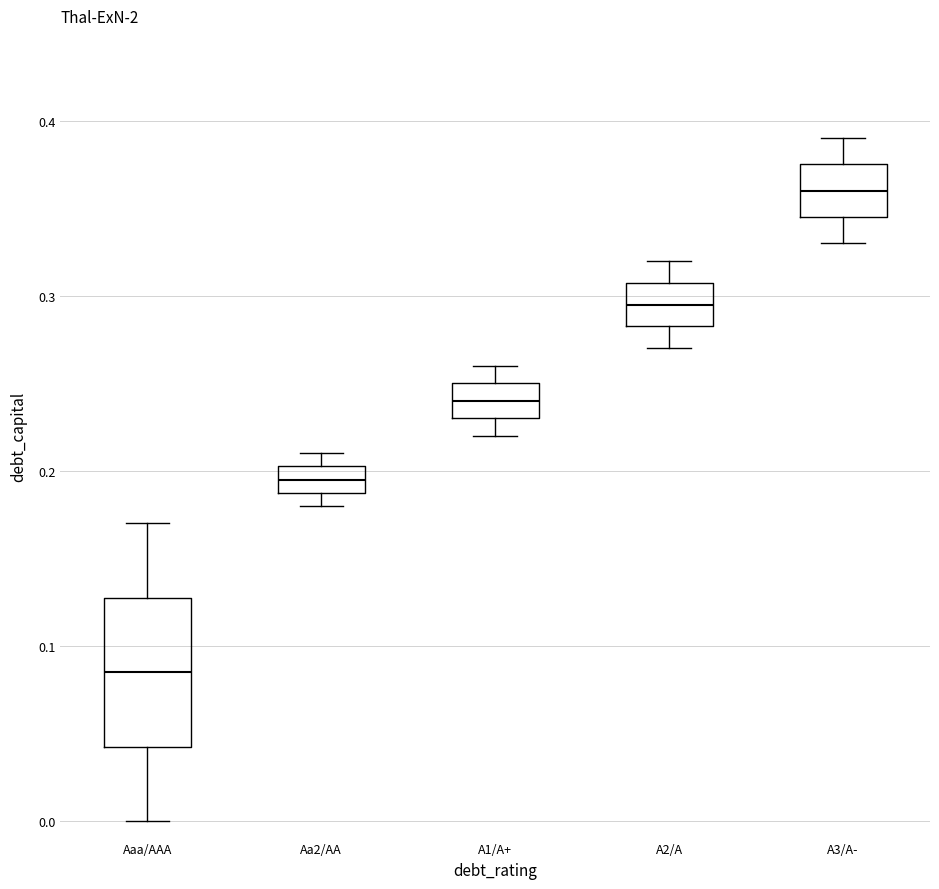

Which box's median line is the lowest?

Aaa/AAA